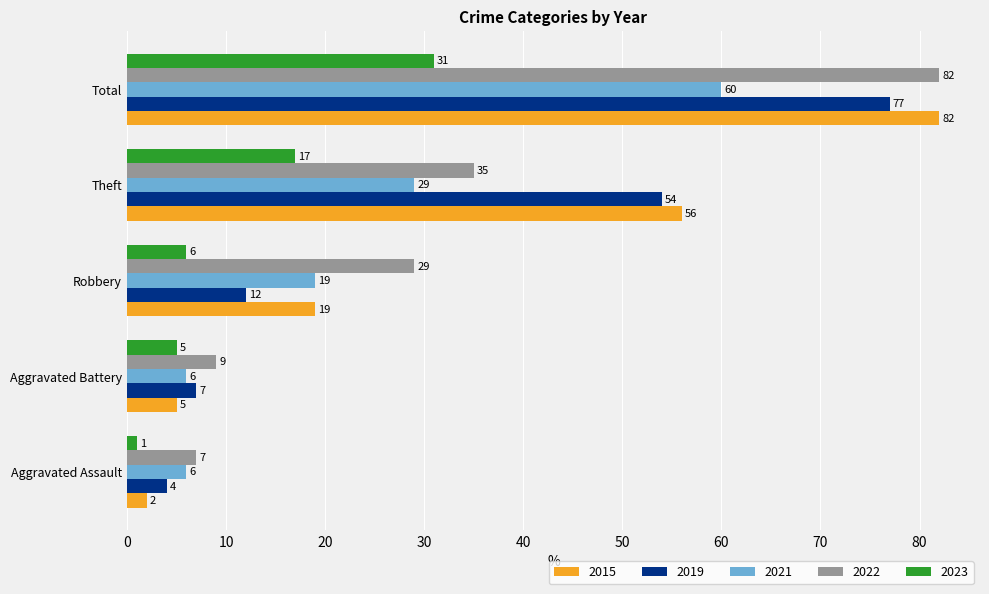

What is the difference between the 2019 values at Aggravated Assault and Theft?

50